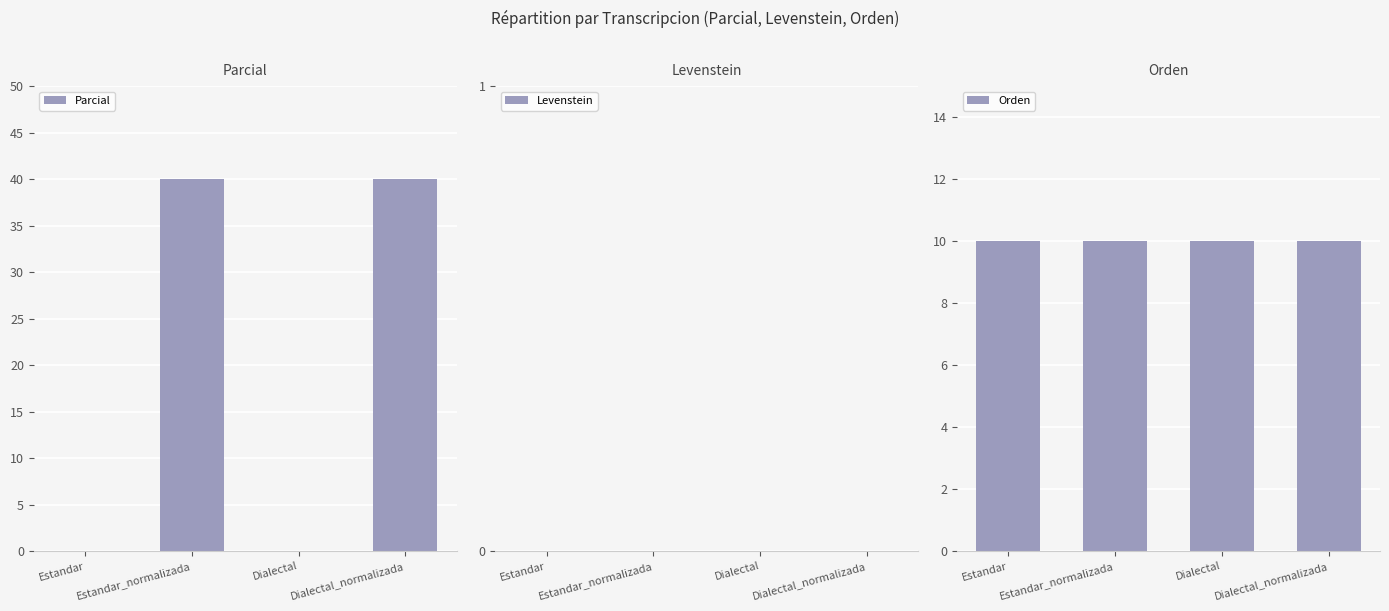

What value does the Orden series have at Dialectal?

10.0